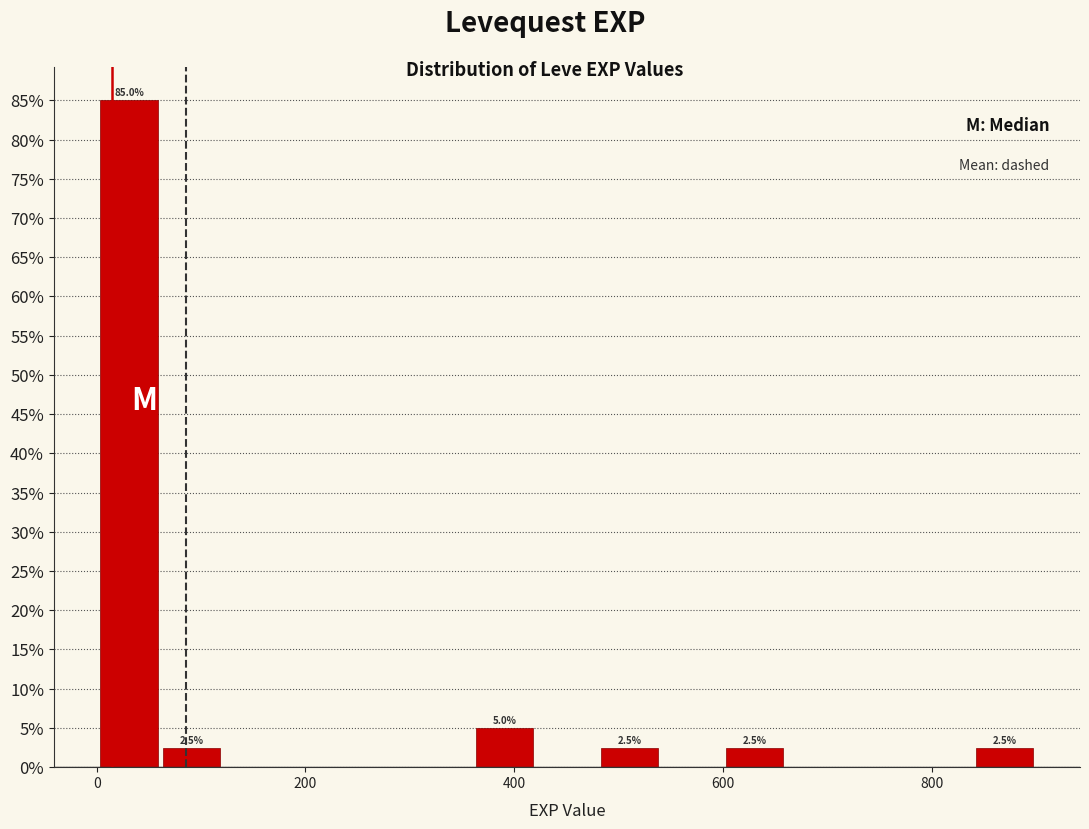

Around what value on the x-axis is the tallest bar? Give the approximate position of its centre, as read against the axis.

40